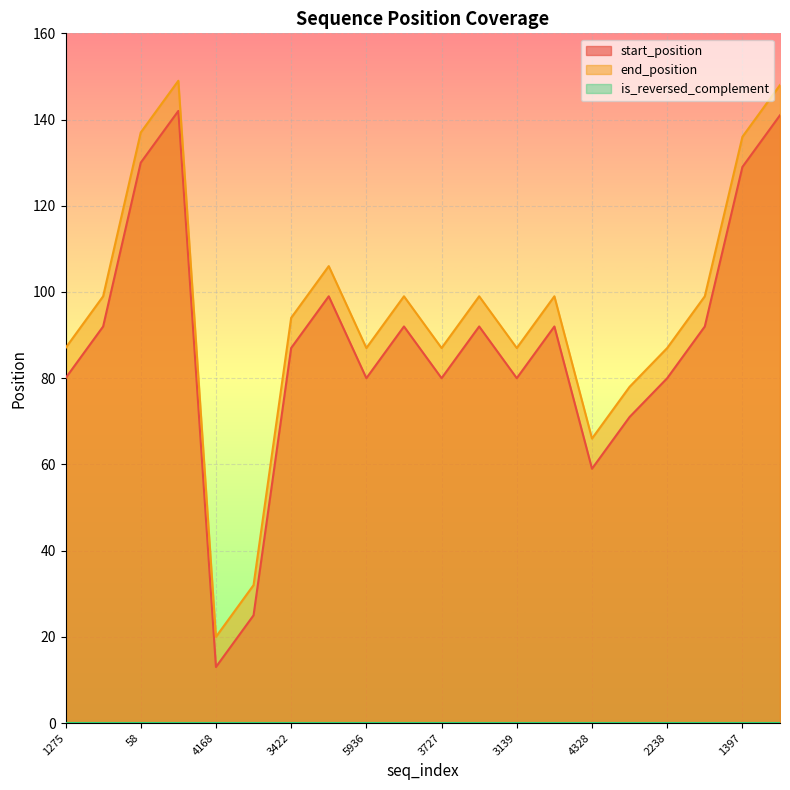

How many lines are shown in the chart?

3